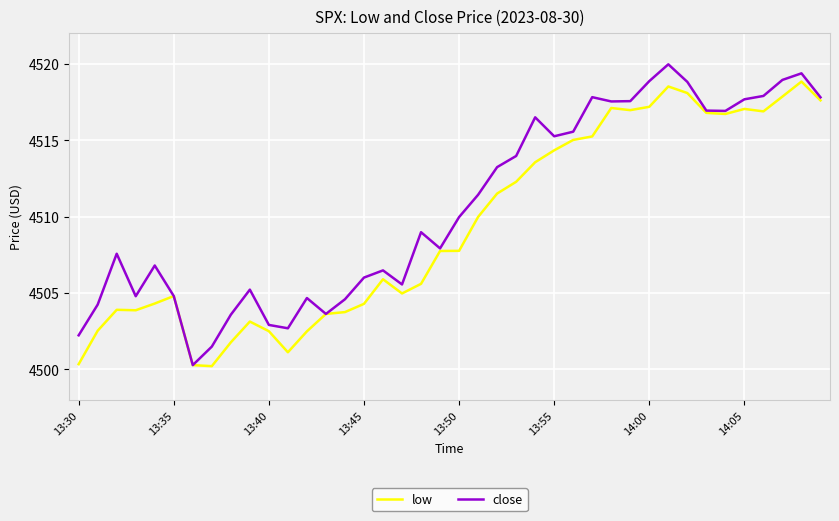

Which series has the largest total across all categories?

close